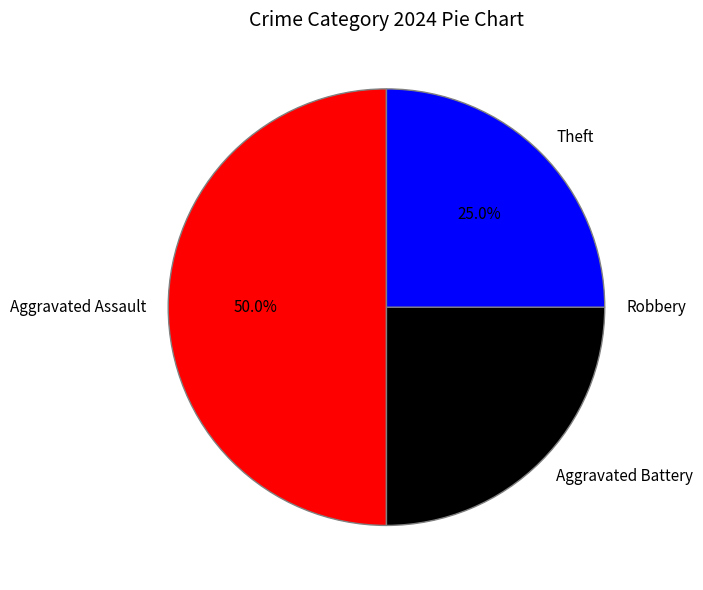

The Aggravated Assault slice represents 50% of the pie. True or false?

True